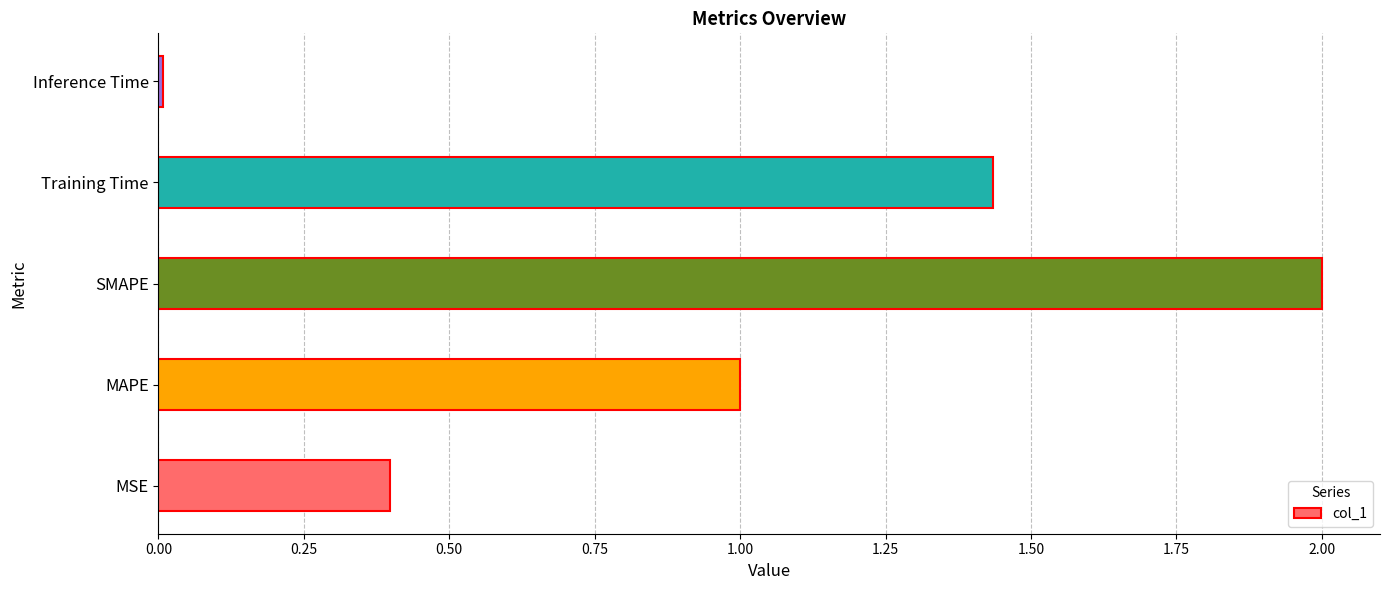

Rank the categories by value from lowest to highest.

Inference Time, MSE, MAPE, Training Time, SMAPE